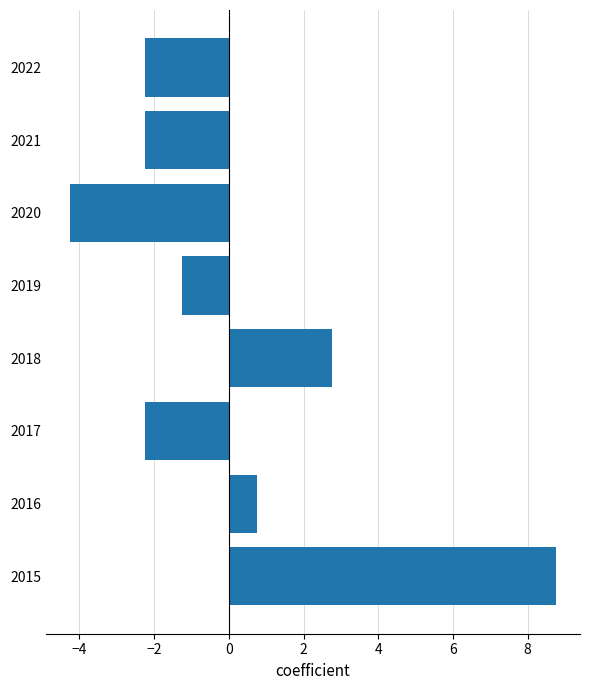

Are the bars grouped side by side (vs. stacked)?

No